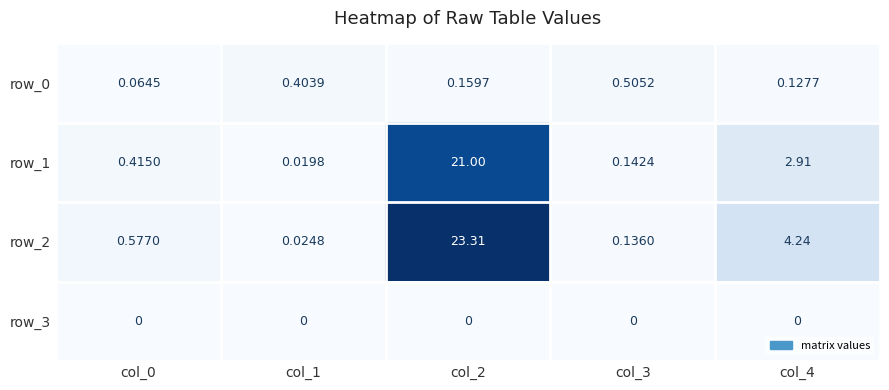

Is the value of row_2 at col_0 greater than the value of row_3 at col_1?

Yes